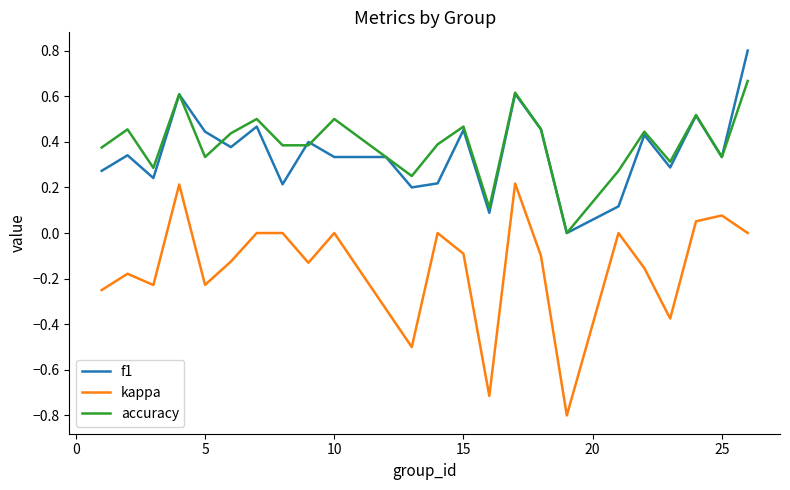

Which series has the widest spread of values?

kappa